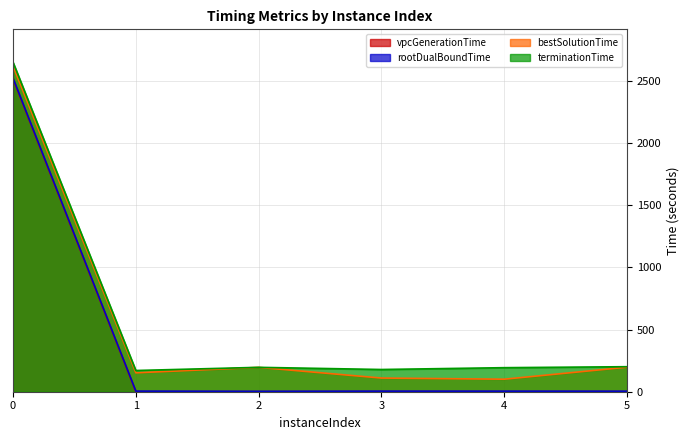

The value of terminationTime at 0 is 2649.7. True or false?

True